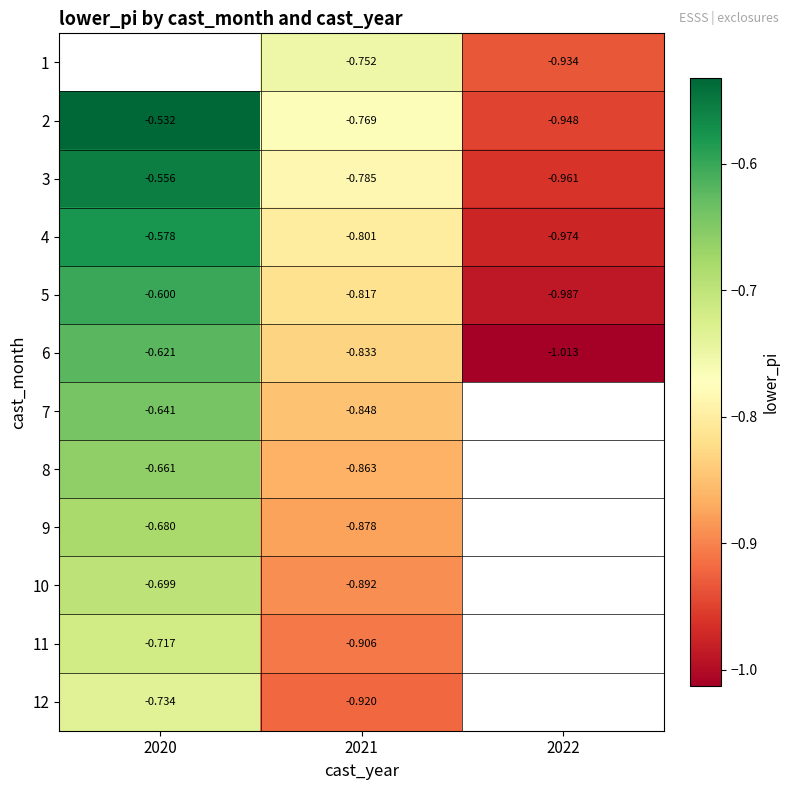

Which category has the highest value across all series?

2020